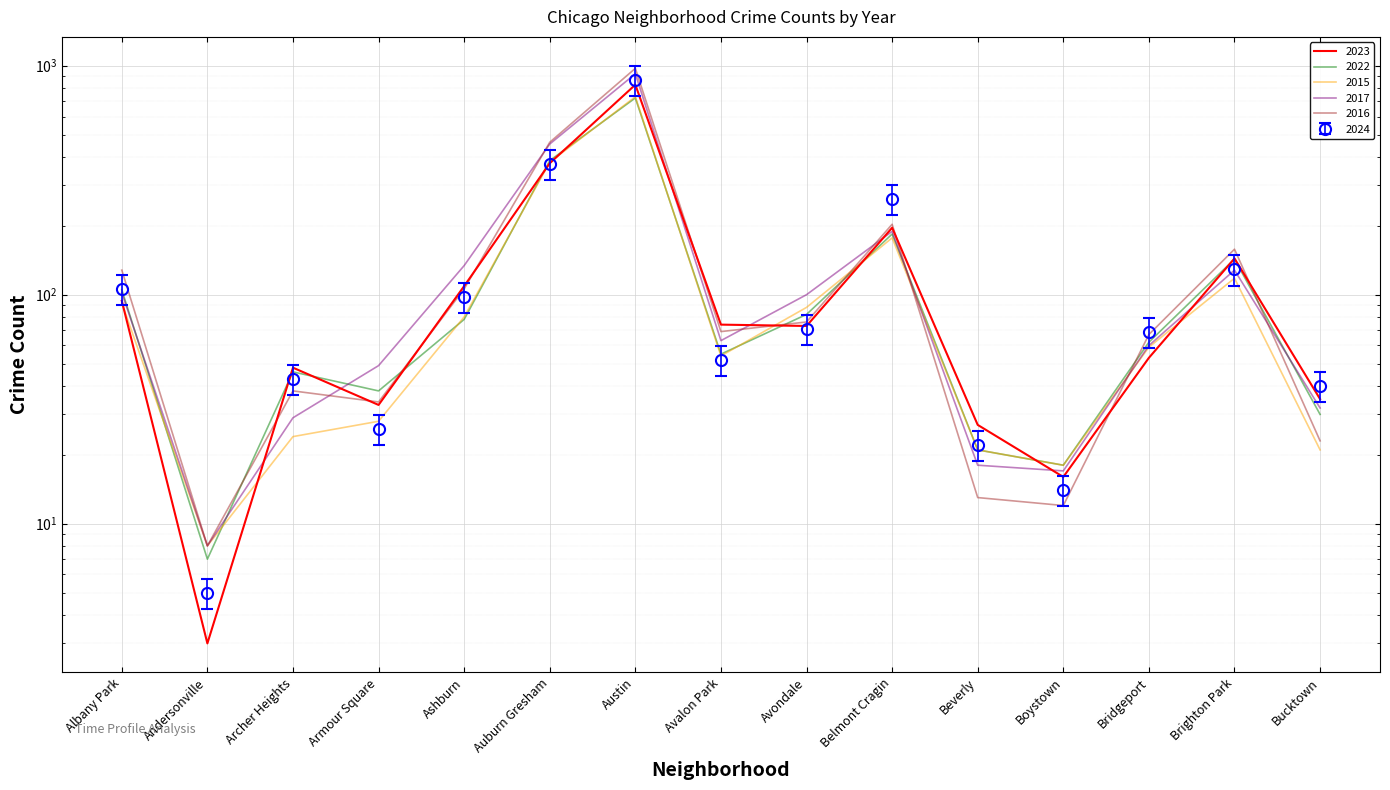

How many data points in 2017 are above 63?

7